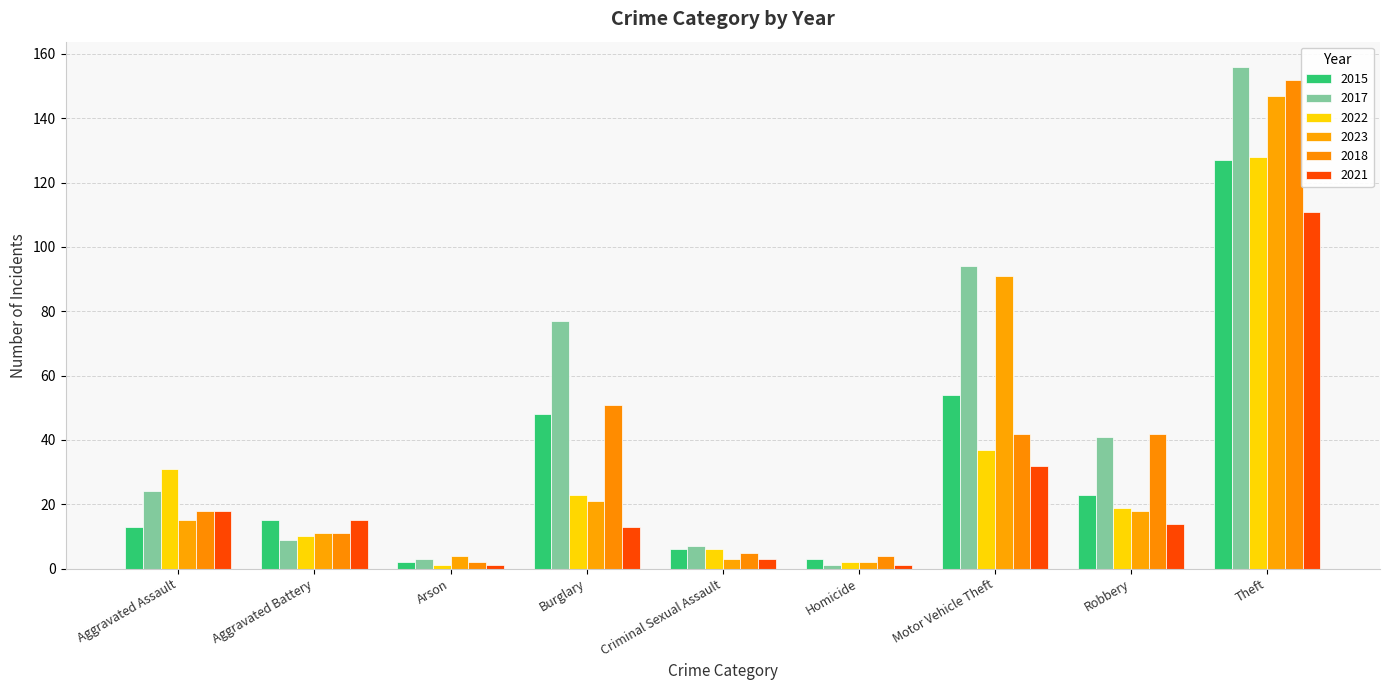

Where is 2015 nearest to the value 64?

Motor Vehicle Theft